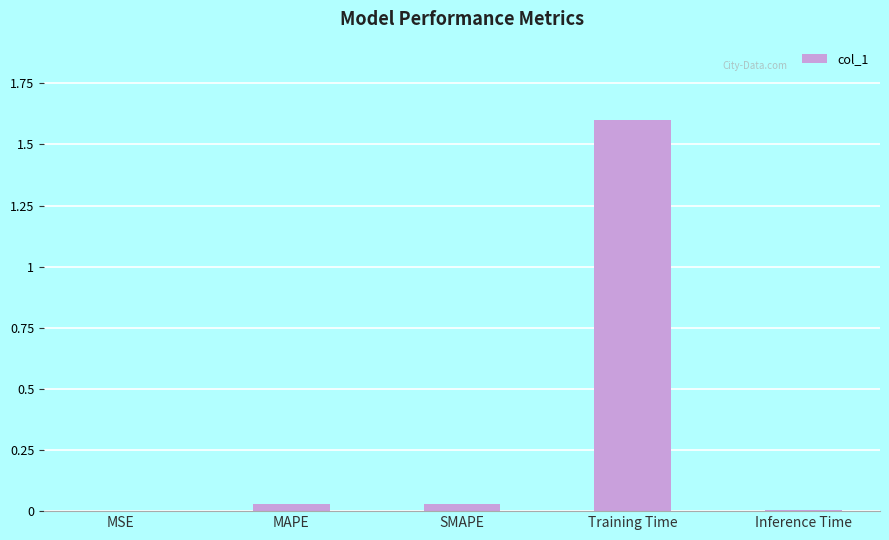

What is the sum of all values?

1.7